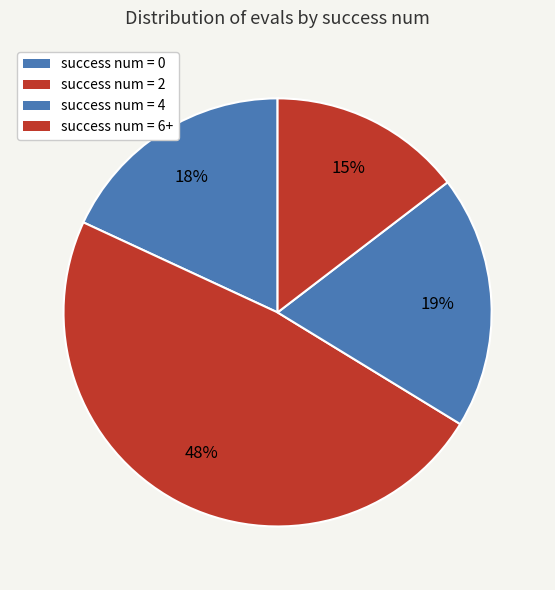

Is there a majority slice in this chart?

No